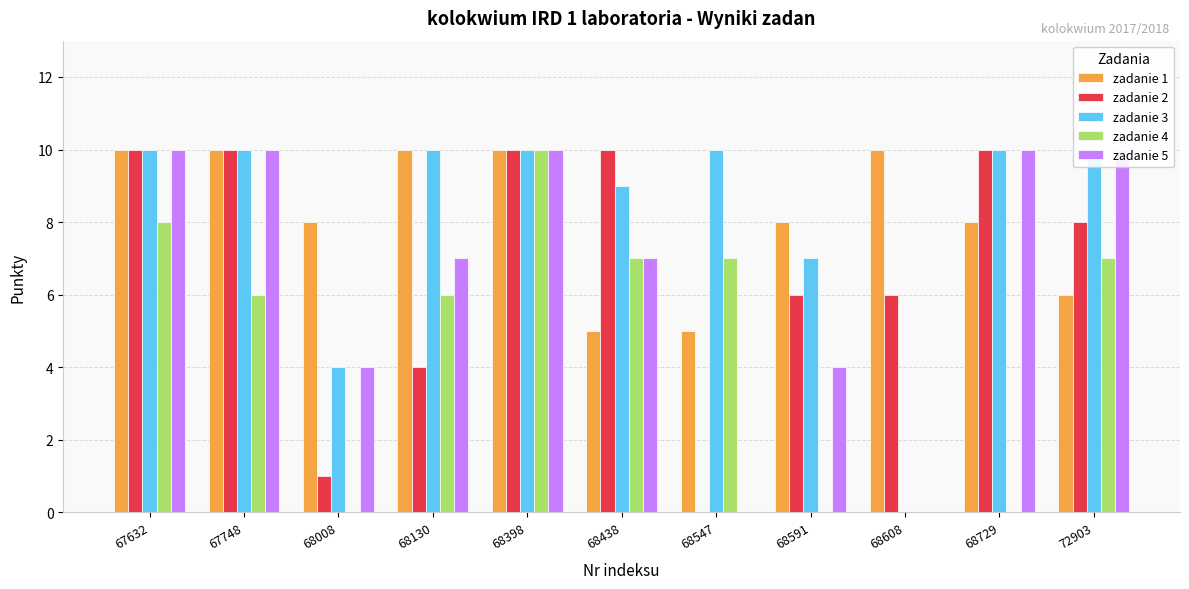

What is the approximate value of zadanie 1 at 67748?

10